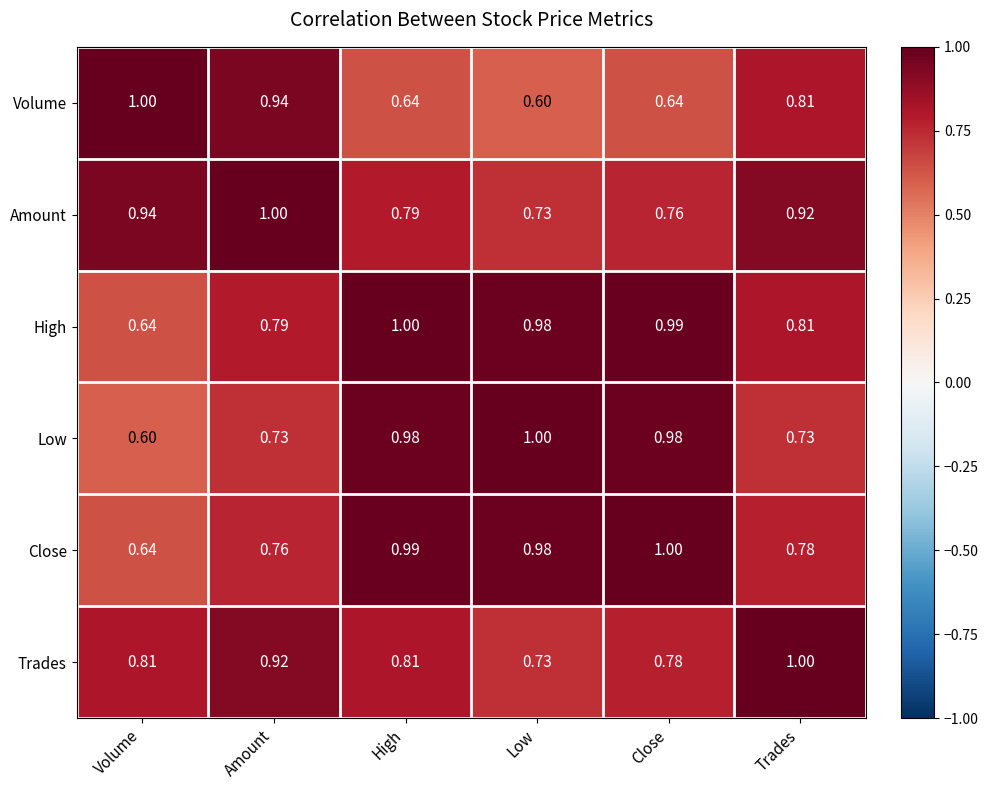

Is the value of Amount at Close greater than the value of Volume at High?

Yes